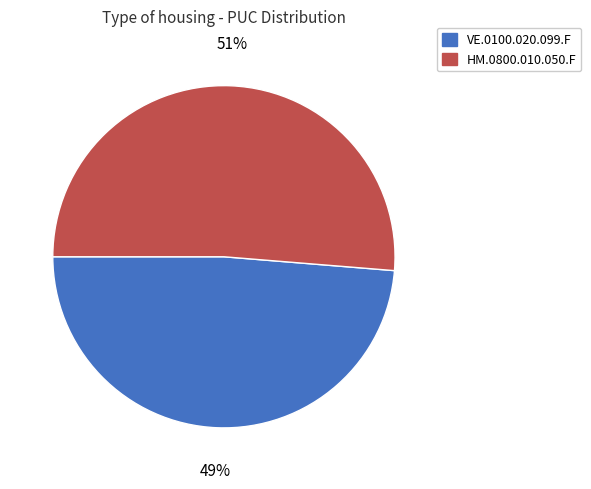

Does any single category account for the majority?

Yes